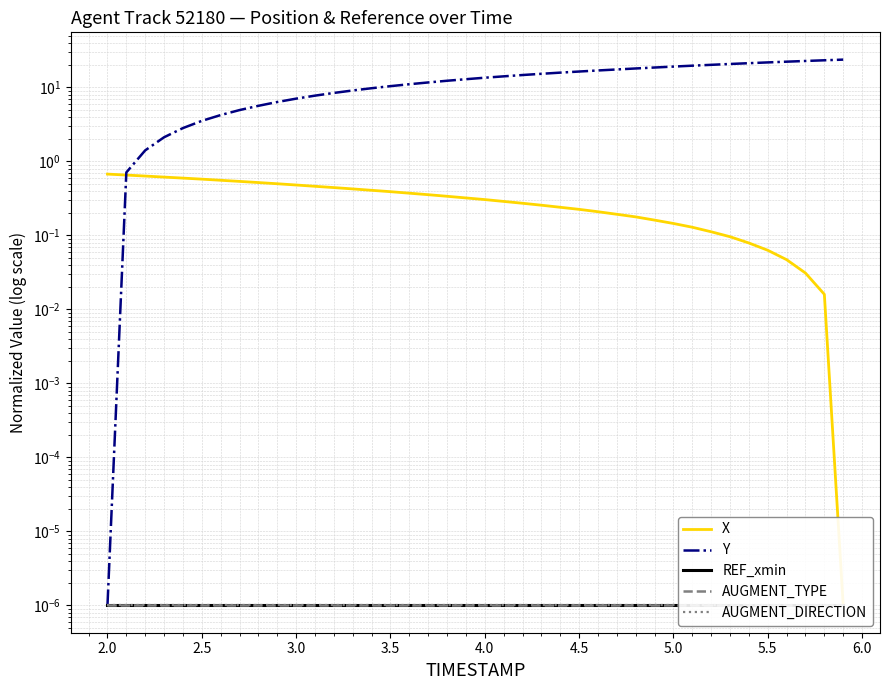

What is the sum of all Y values?

507.7